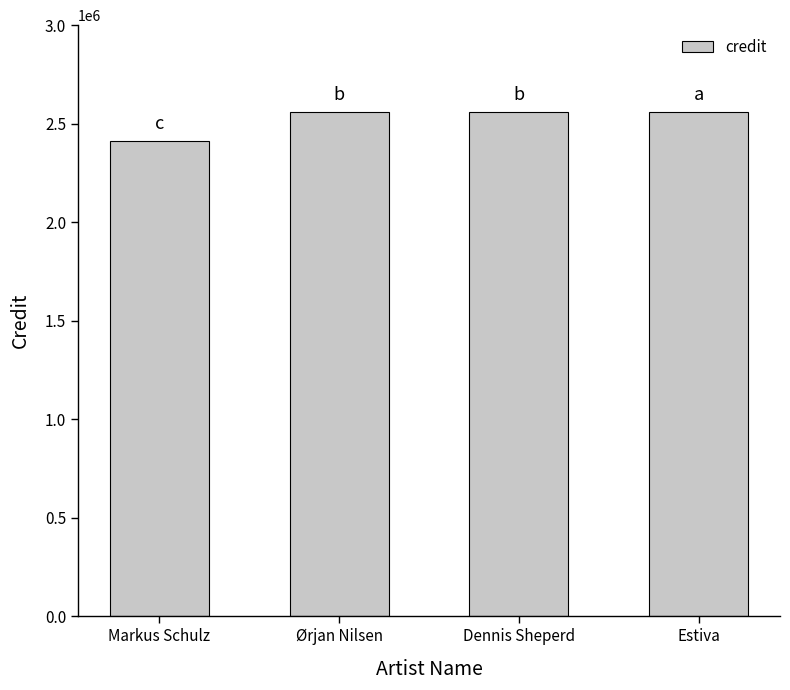

What is the approximate value at Ørjan Nilsen?

2557600